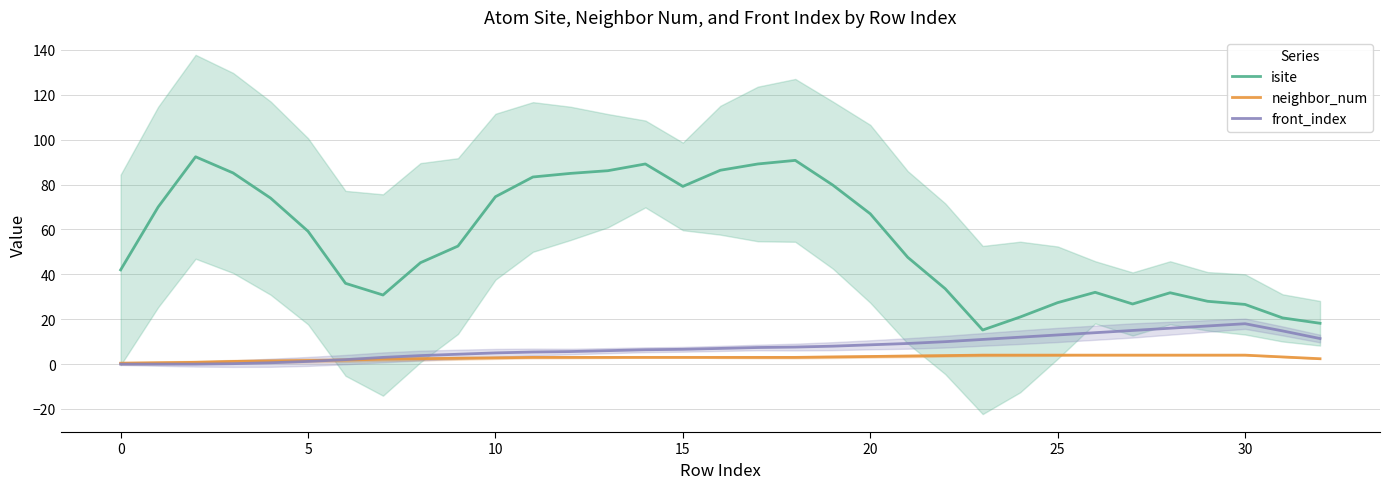

Which series has the largest range (max minus min)?

isite